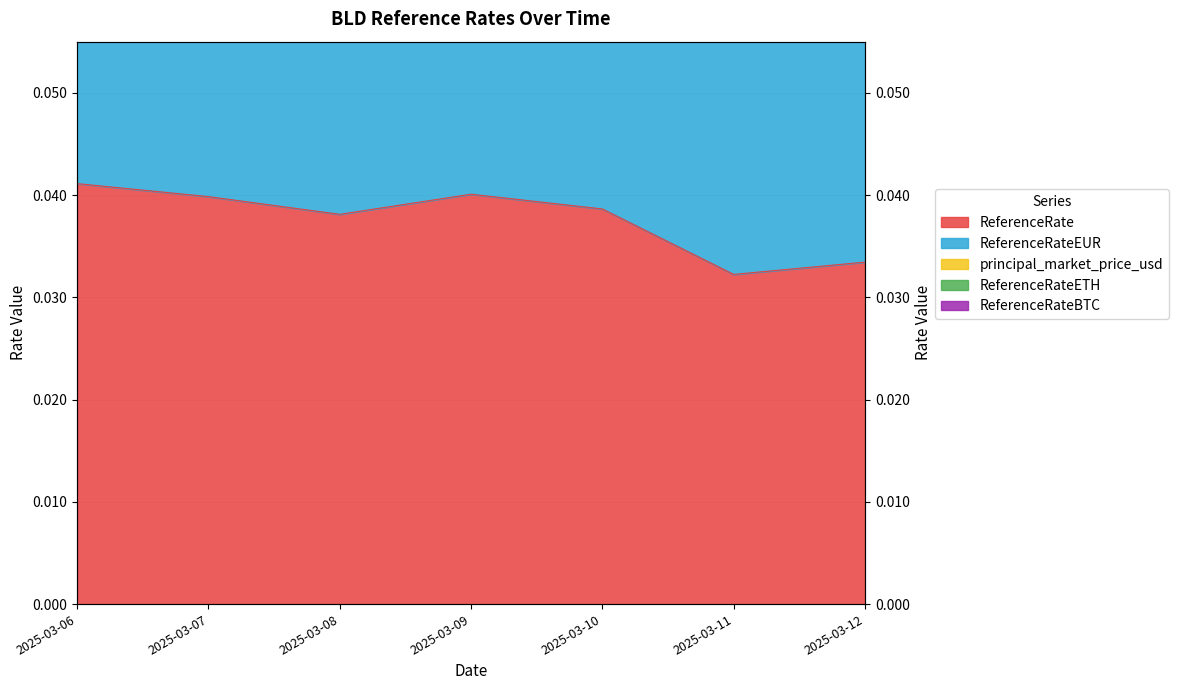

Which series has the largest total across all categories?

principal_market_price_usd